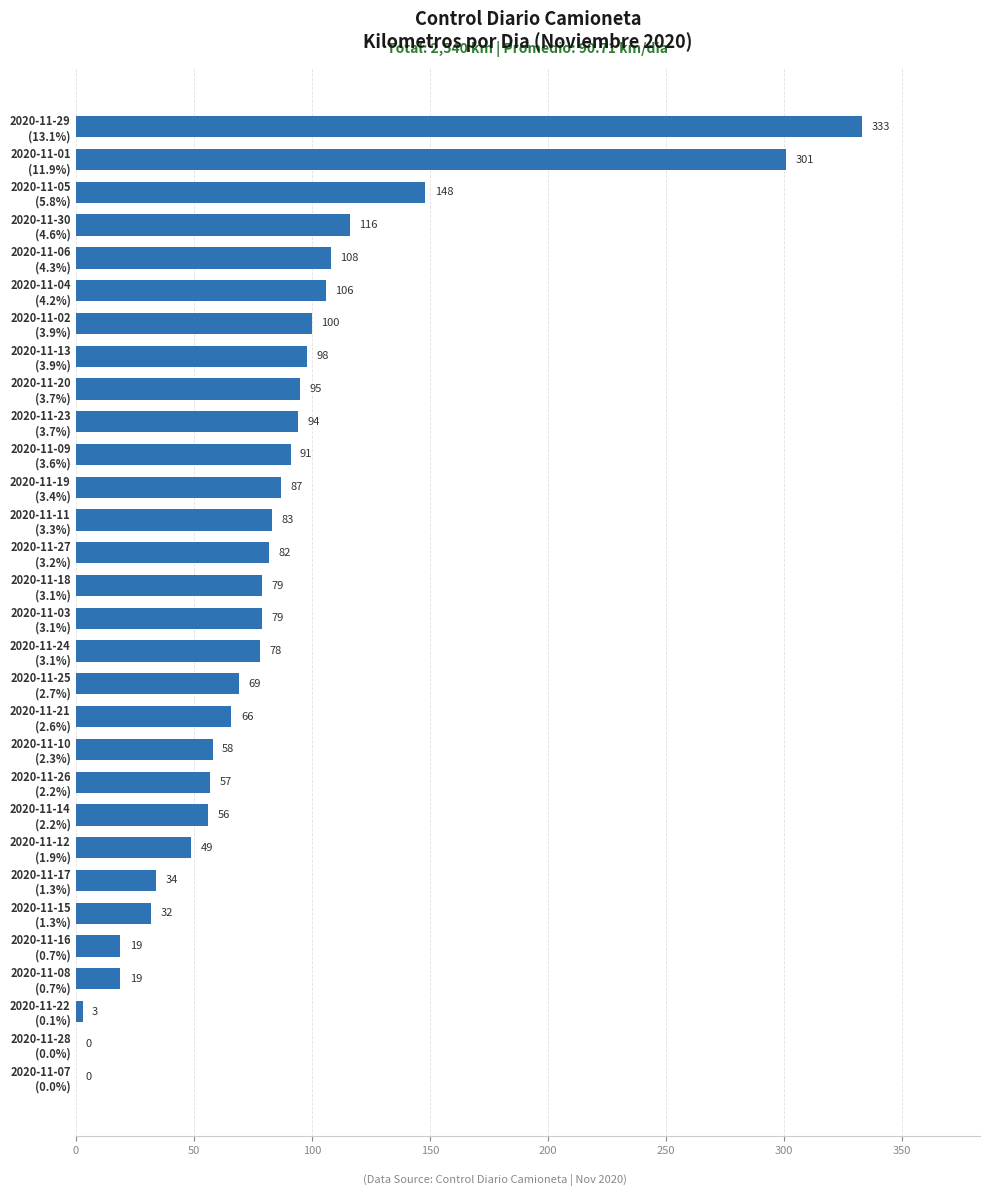

What is the sum of all values?

2540